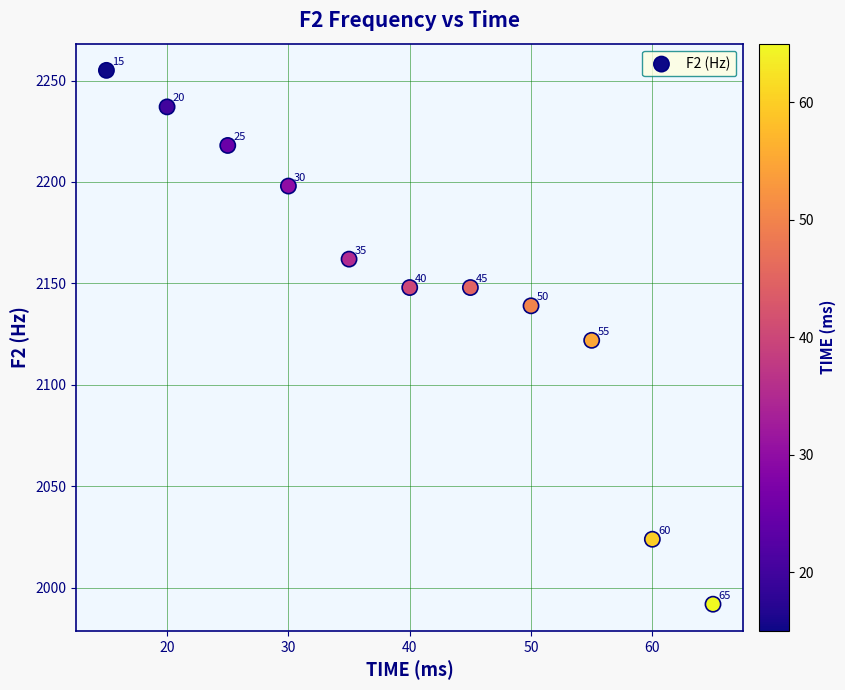

What is the average X value?

40